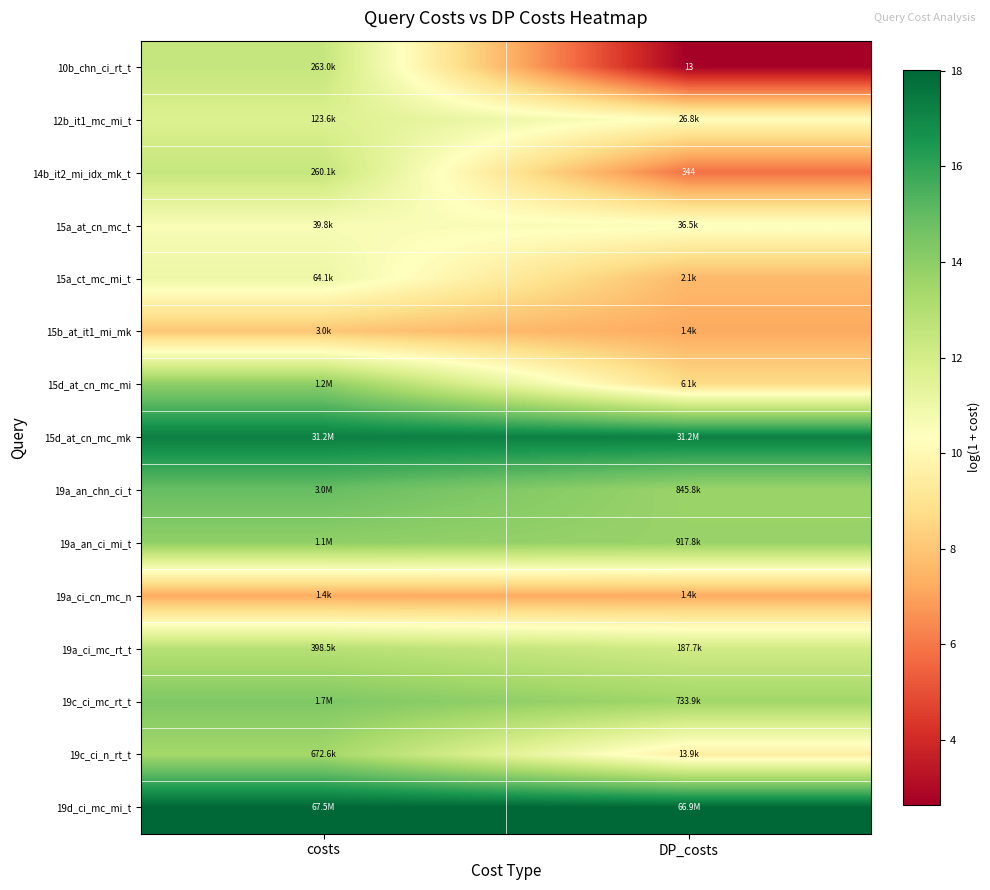

At how many categories does at least one series exceed 14?

2